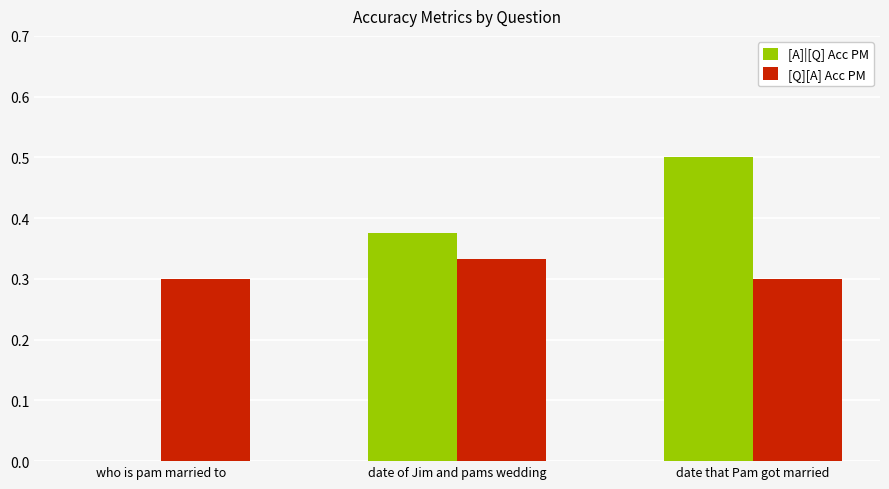

What is the greatest value displayed?

0.5